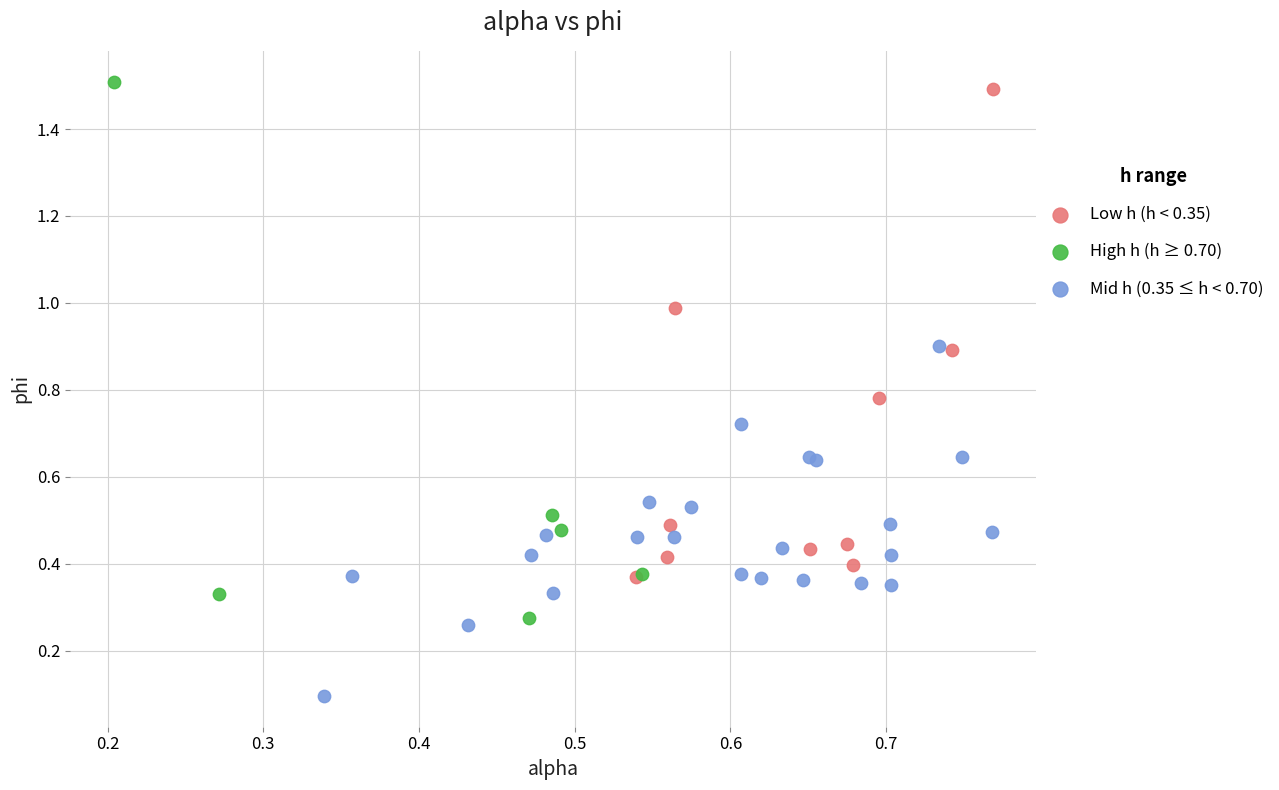

Which series contains the highest Y value?

High h (h ≥ 0.70)